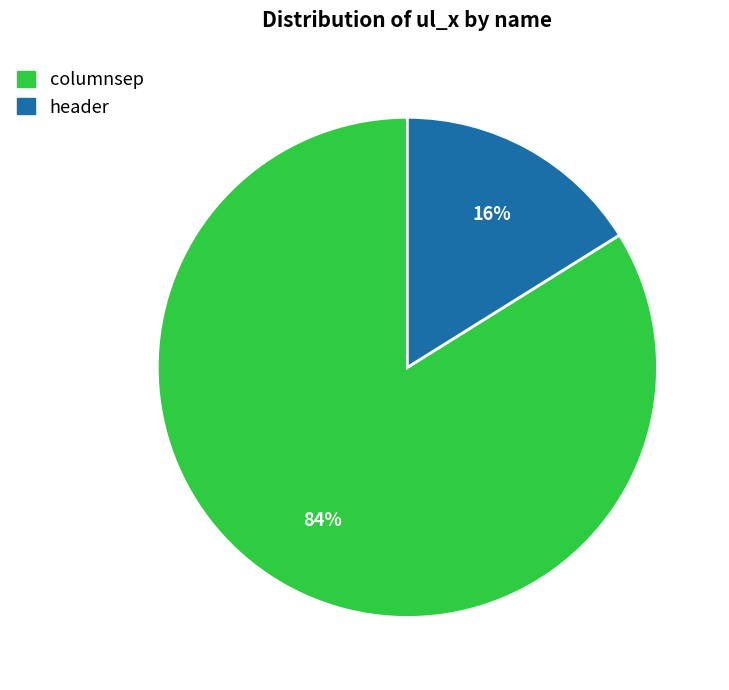

Which slice is the largest?

columnsep